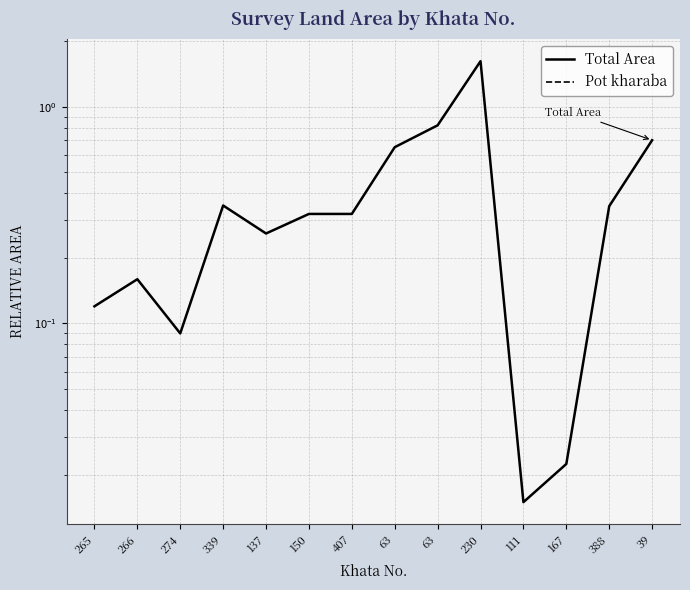

Which series has the largest range (max minus min)?

Total Area